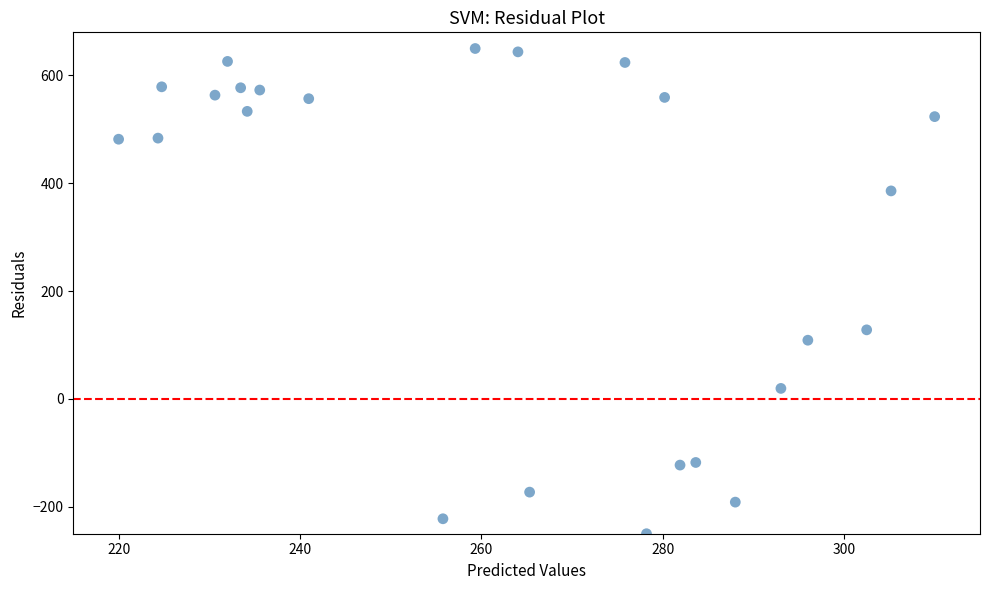

What Y value in the scatter plot is closest to 200?

128.2